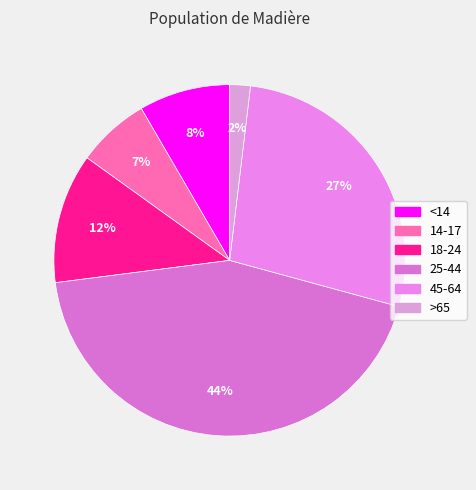

Is there any slice that represents more than half of the pie?

No